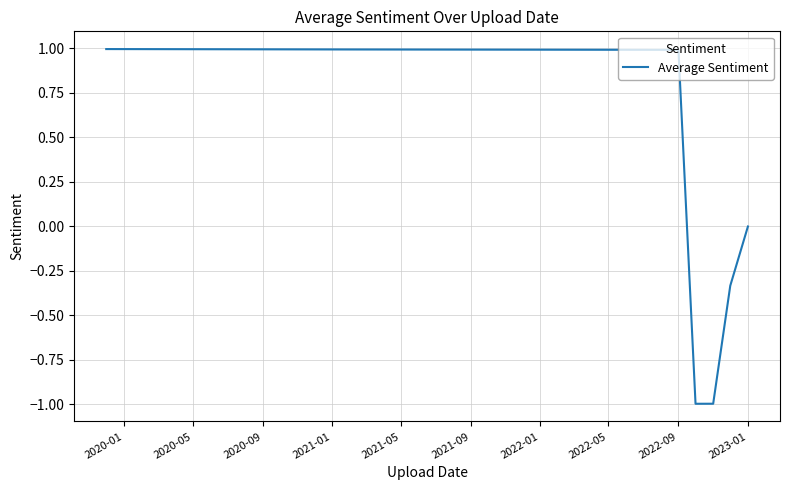

What is the greatest value displayed?

1.0